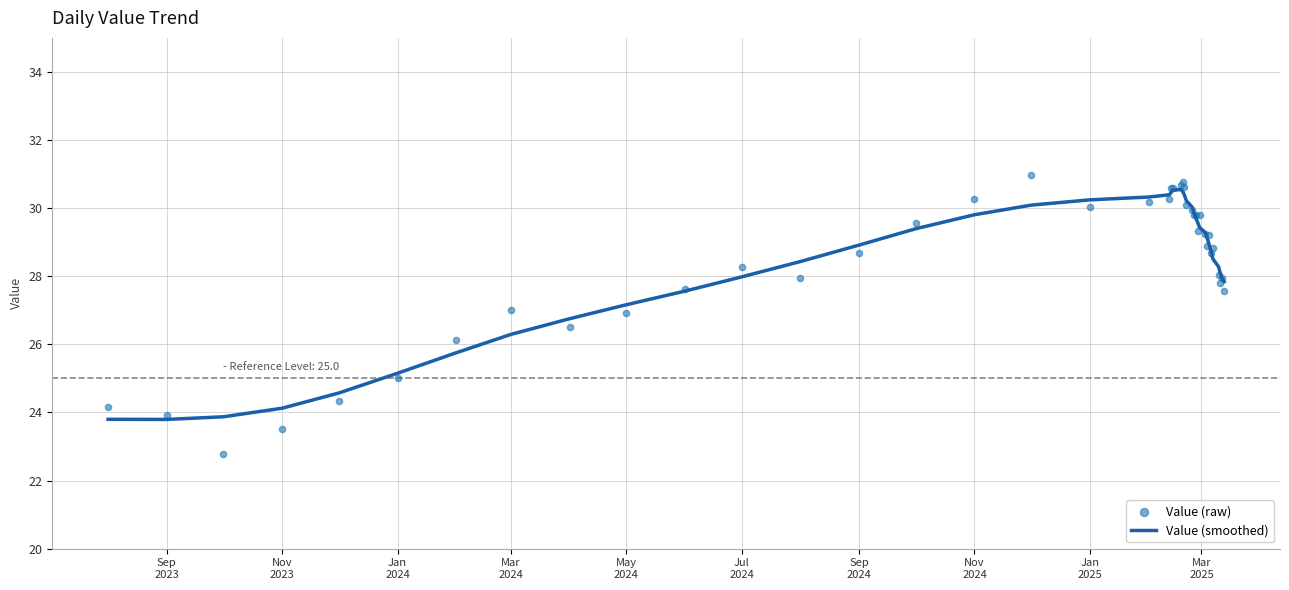

What is the highest value of the Value (smoothed) series?

30.5